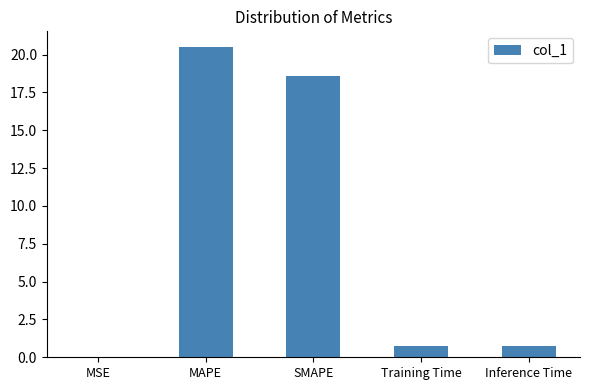

What is the sum of all values?

40.6